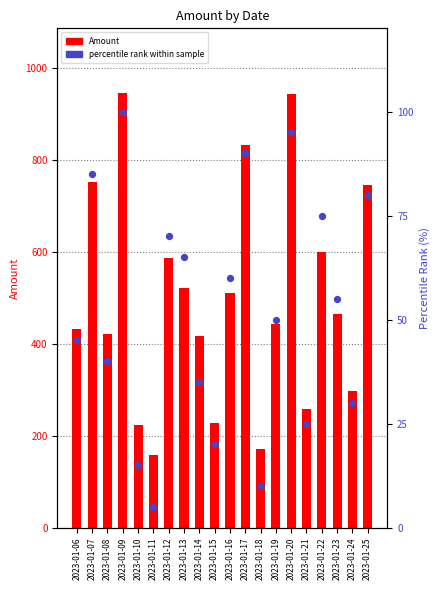

Which series has the largest Y range (max minus min)?

Amount